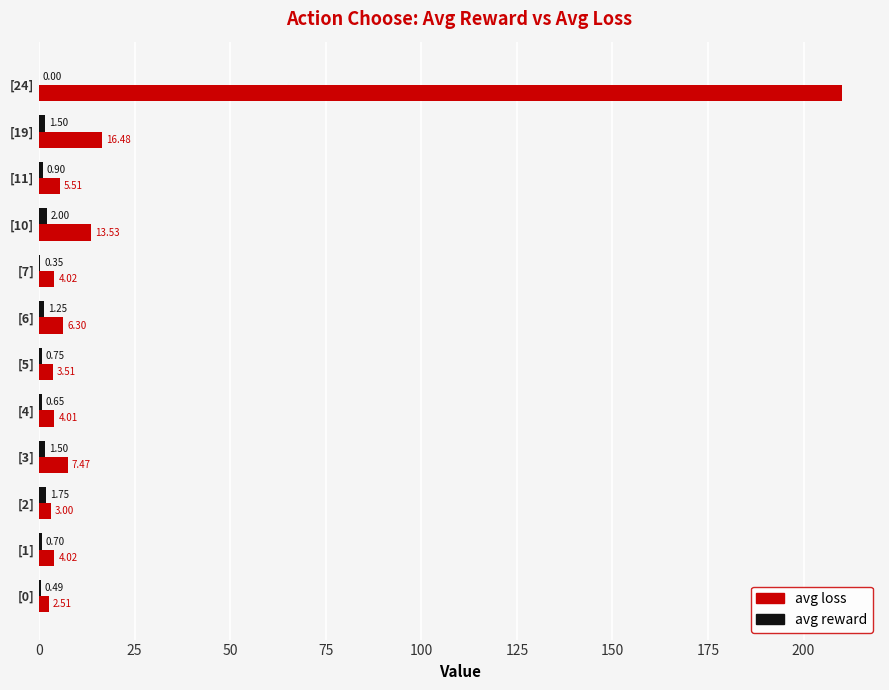

What is the total value across all series at [24]?

210.0